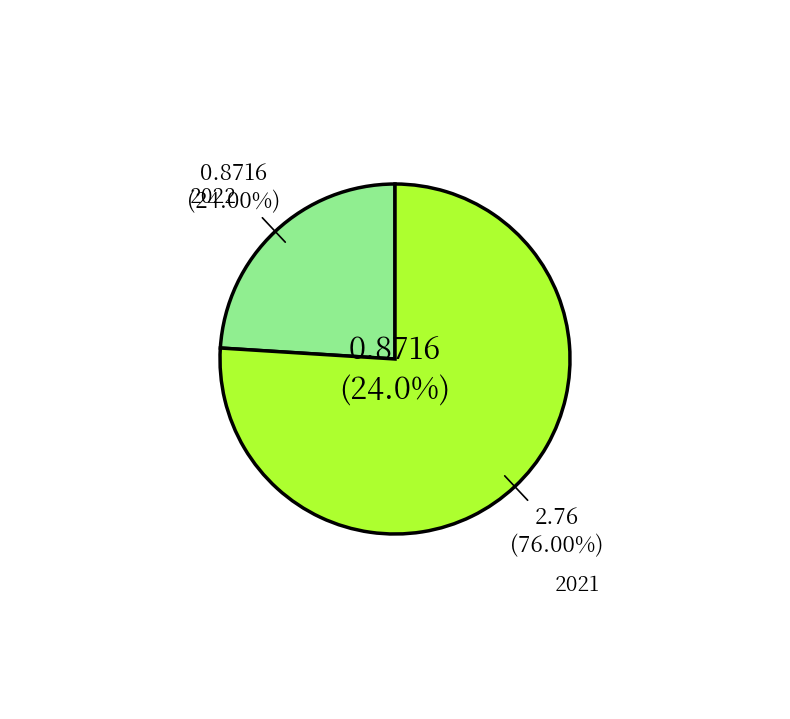

Does any single category account for the majority?

Yes